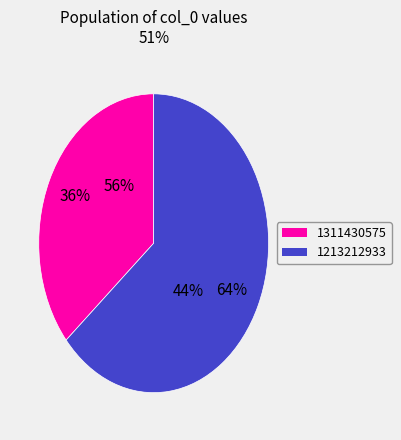

Does any single category account for the majority?

Yes